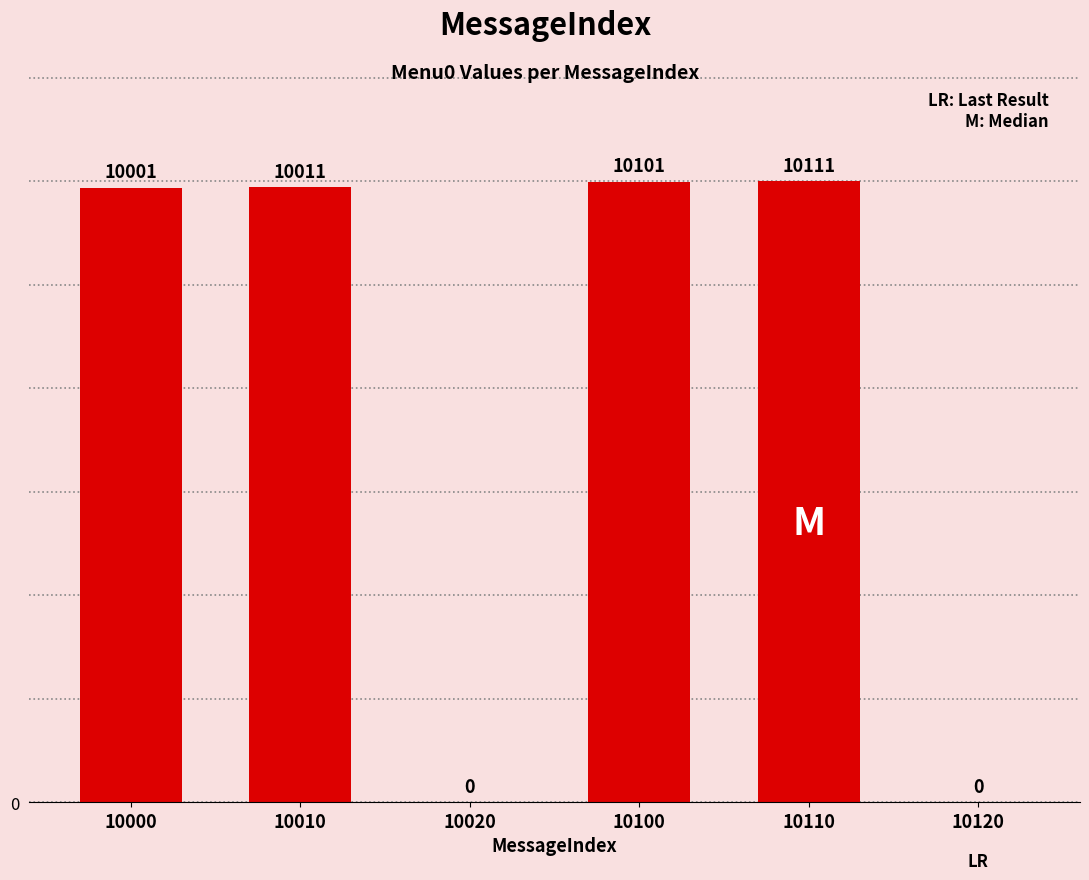

What is the greatest value displayed?

10111